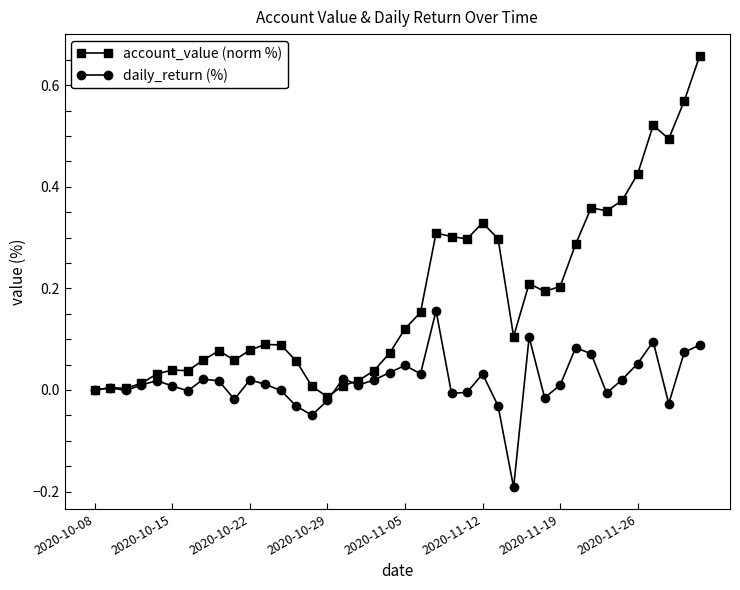

True or false: daily_return (%) has more than 0 interior local peaks.

True